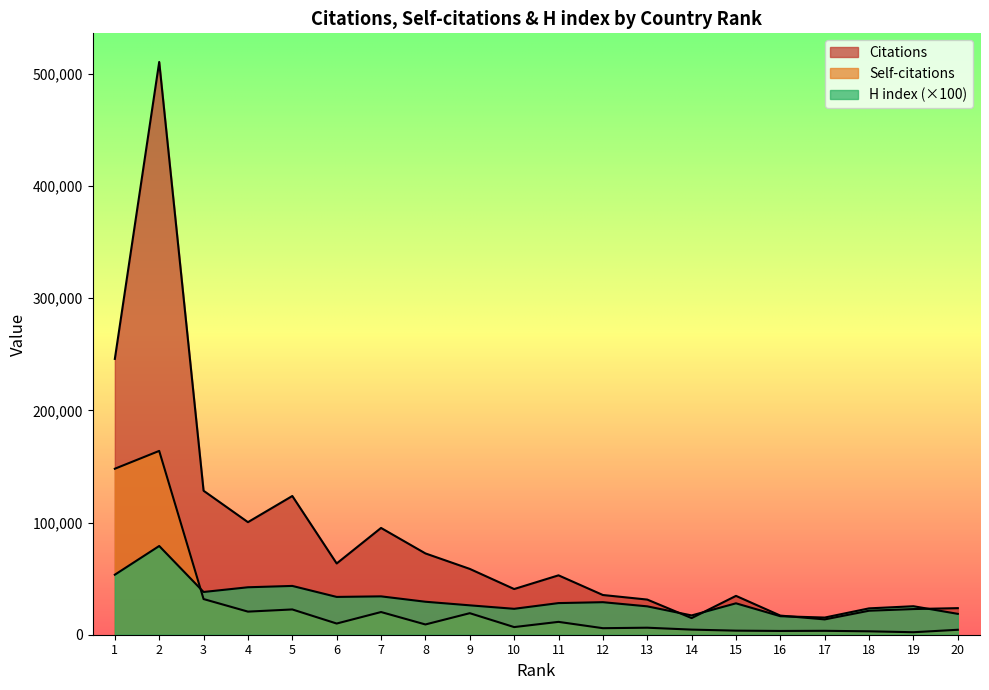

How many interior local valleys does the Citations series have?

5